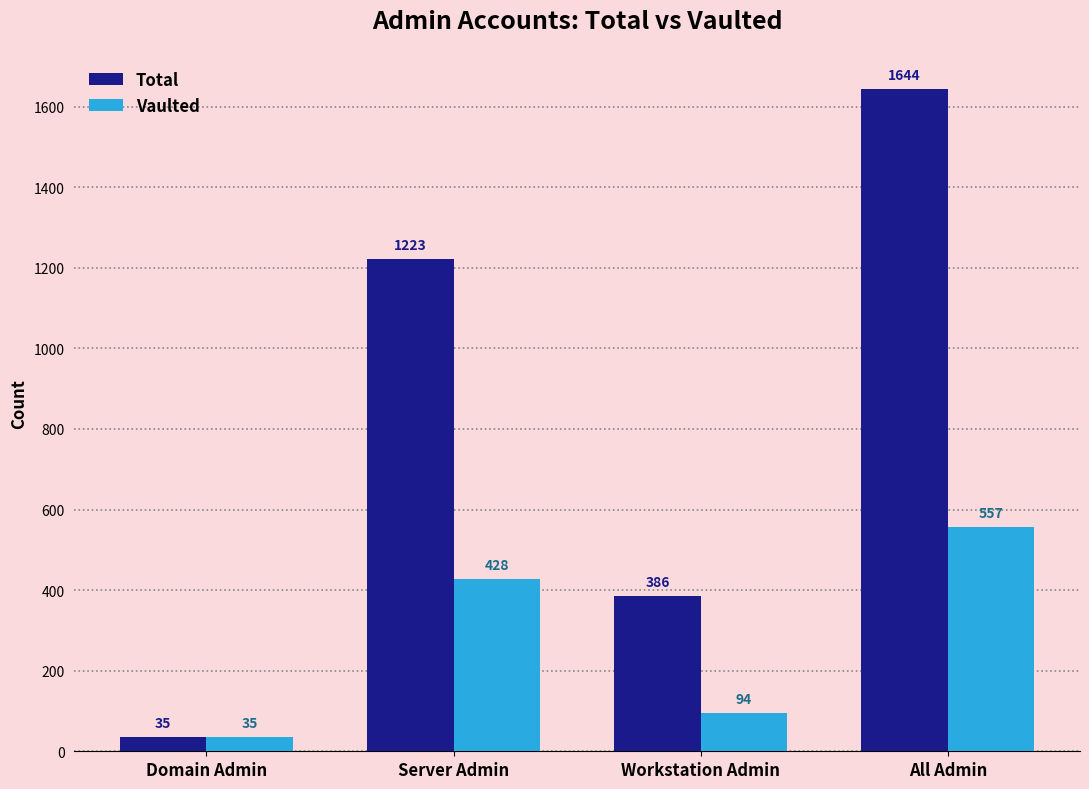

What is the total value across all series at All Admin?

2201